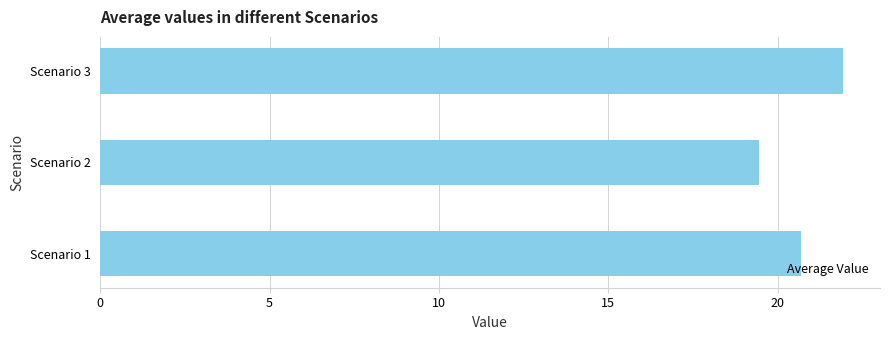

How many values exceed 20?

2